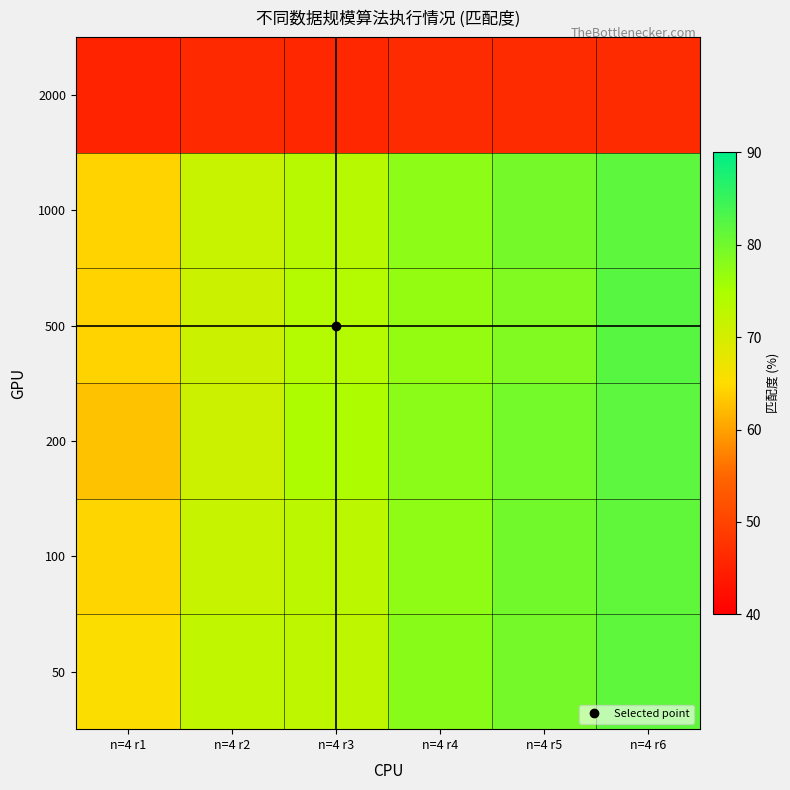

What is the minimum value shown in the chart?

45.2